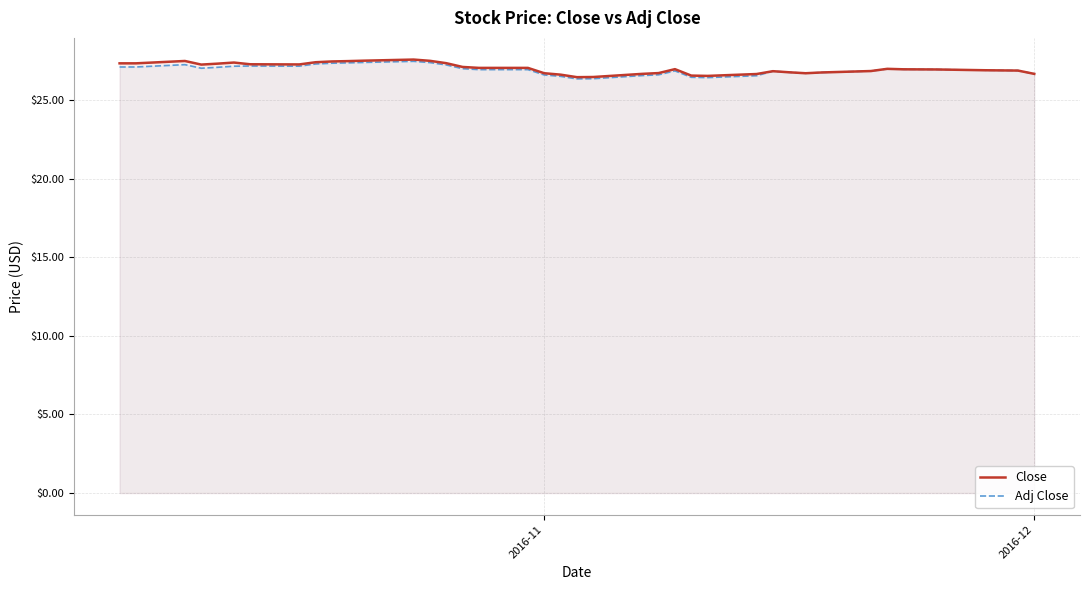

True or false: Adj Close and Close intersect in this chart.

False